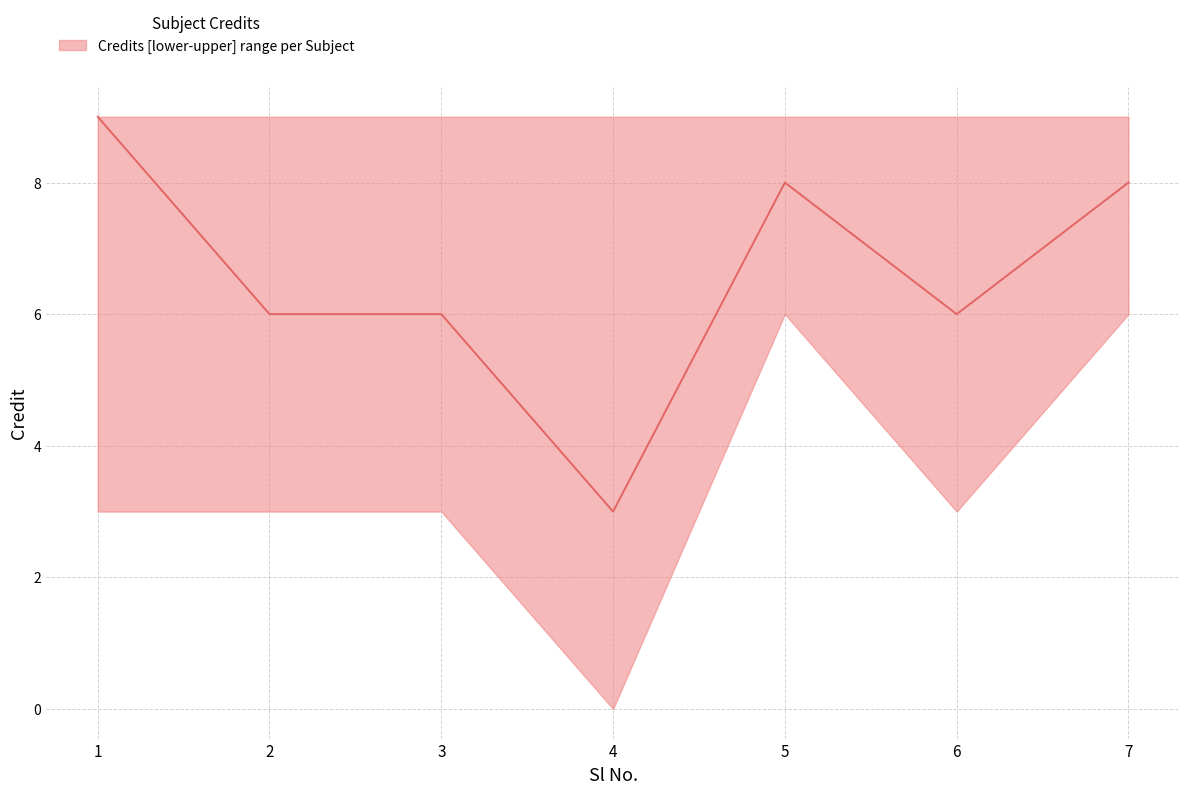

At which label does the data first exceed 6?

1